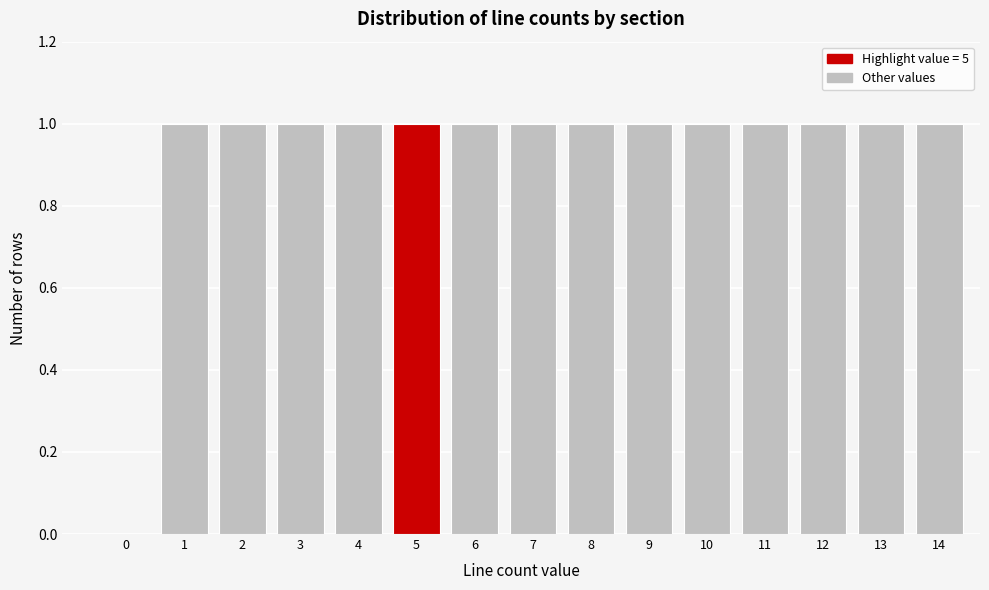

Reading left to right, what are all the values shown in this chart?

0=0	1=1	2=1	3=1	4=1	5=1	6=1	7=1	8=1	9=1	10=1	11=1	12=1	13=1	14=1